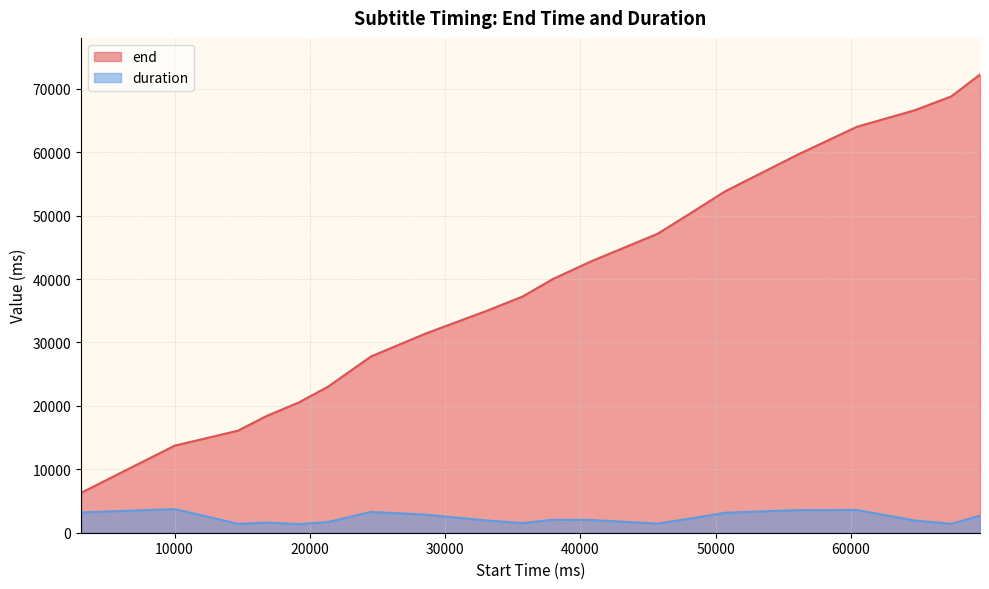

Reading left to right, transcribe all the data shown in this chart.

end: 6290	13730	16090	18450	20530	23010	27810	31410	35010	37250	39970	42770	47130	49970	53850	59730	64010	66610	68810	72250
duration: 3200	3720	1410	1600	1360	1680	3280	2850	1920	1520	2040	2010	1440	2140	3150	3570	3580	1920	1400	2720